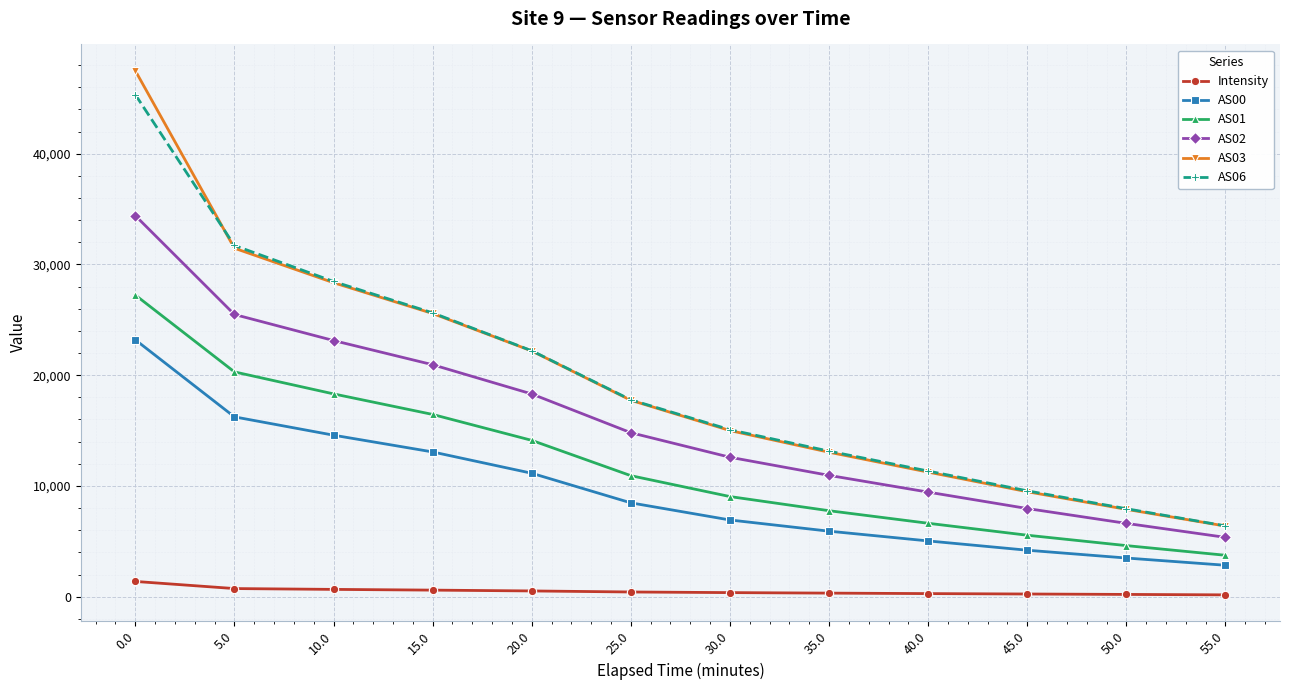

What is the highest value of the AS02 series?

34410.0